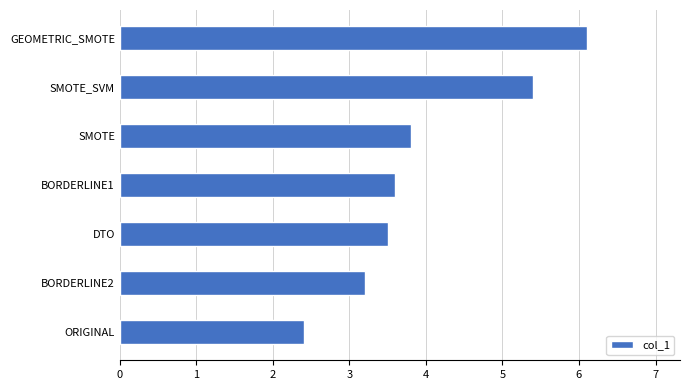

Approximately how many times larger is the value at BORDERLINE2 compared to BORDERLINE1?

0.9